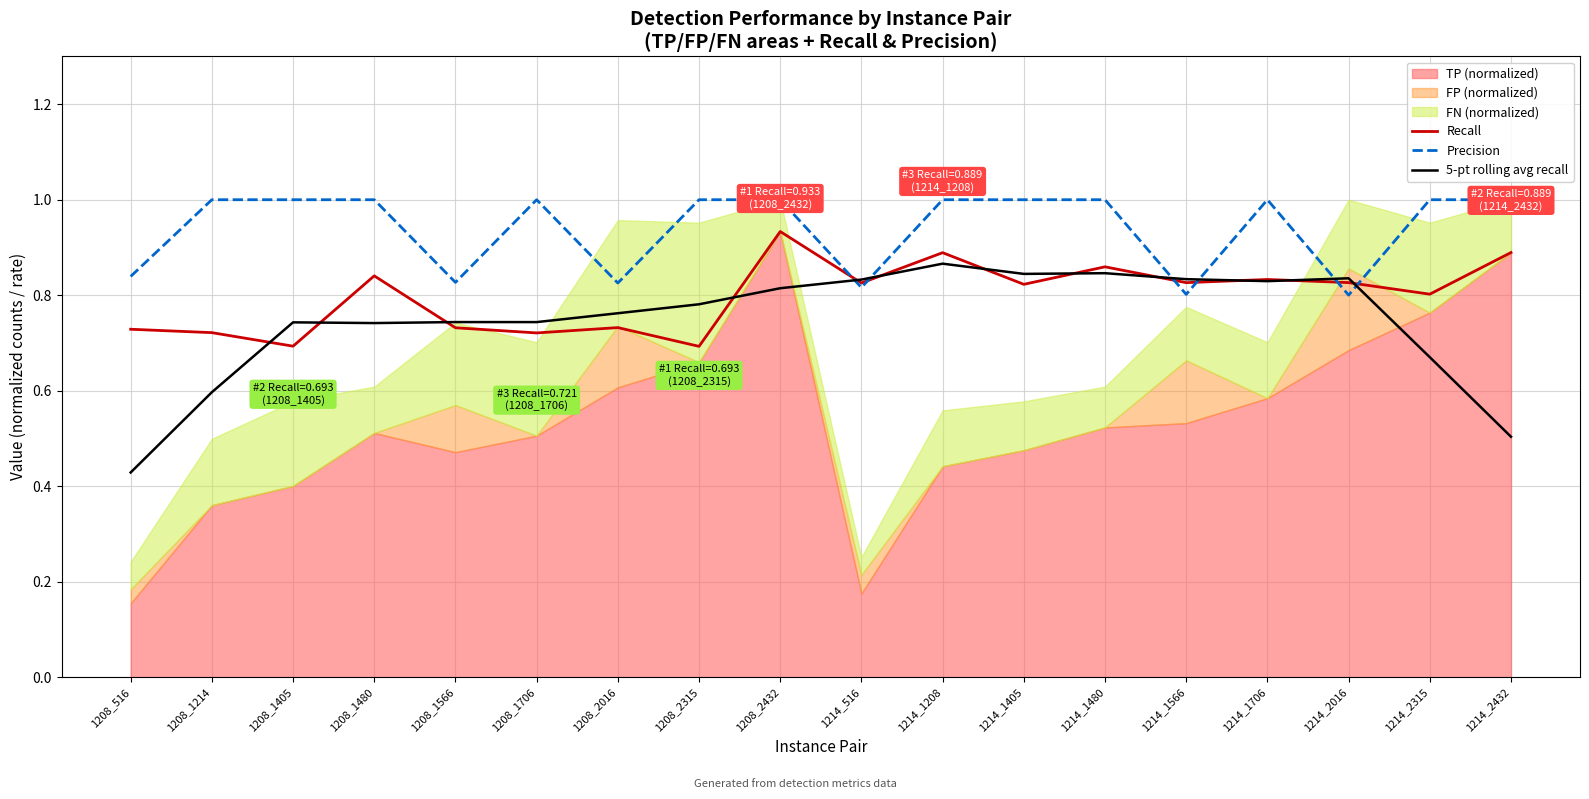

True or false: Recall has more than 2 interior local peaks.

True